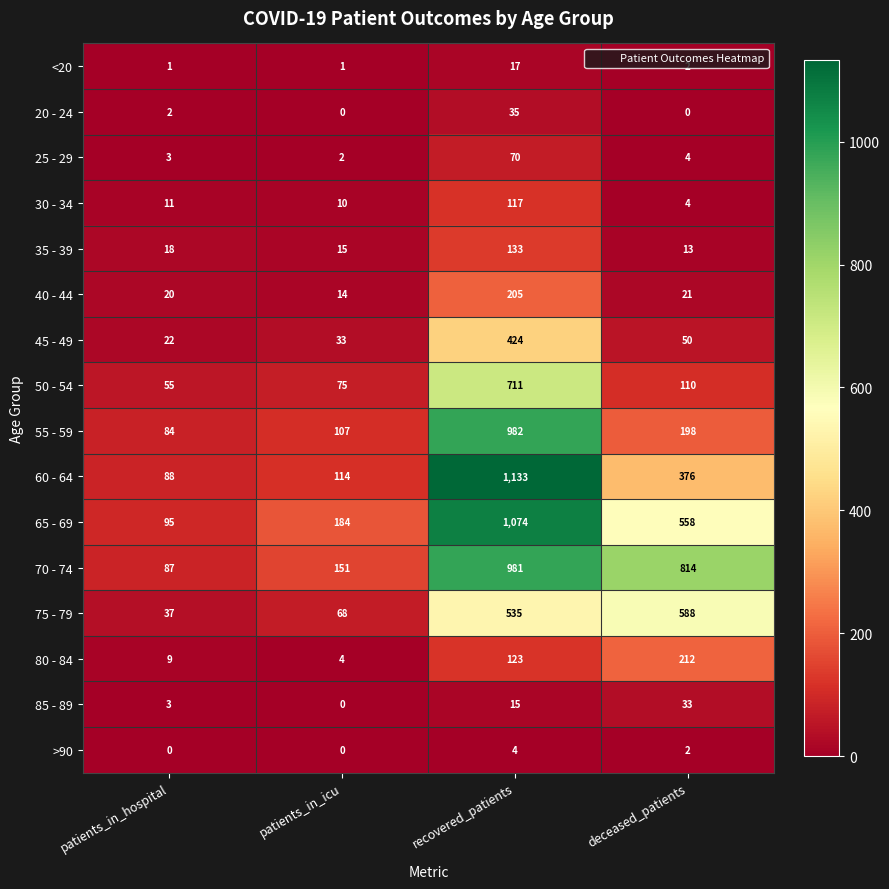

The value of 20 - 24 at deceased_patients is -16. True or false?

False